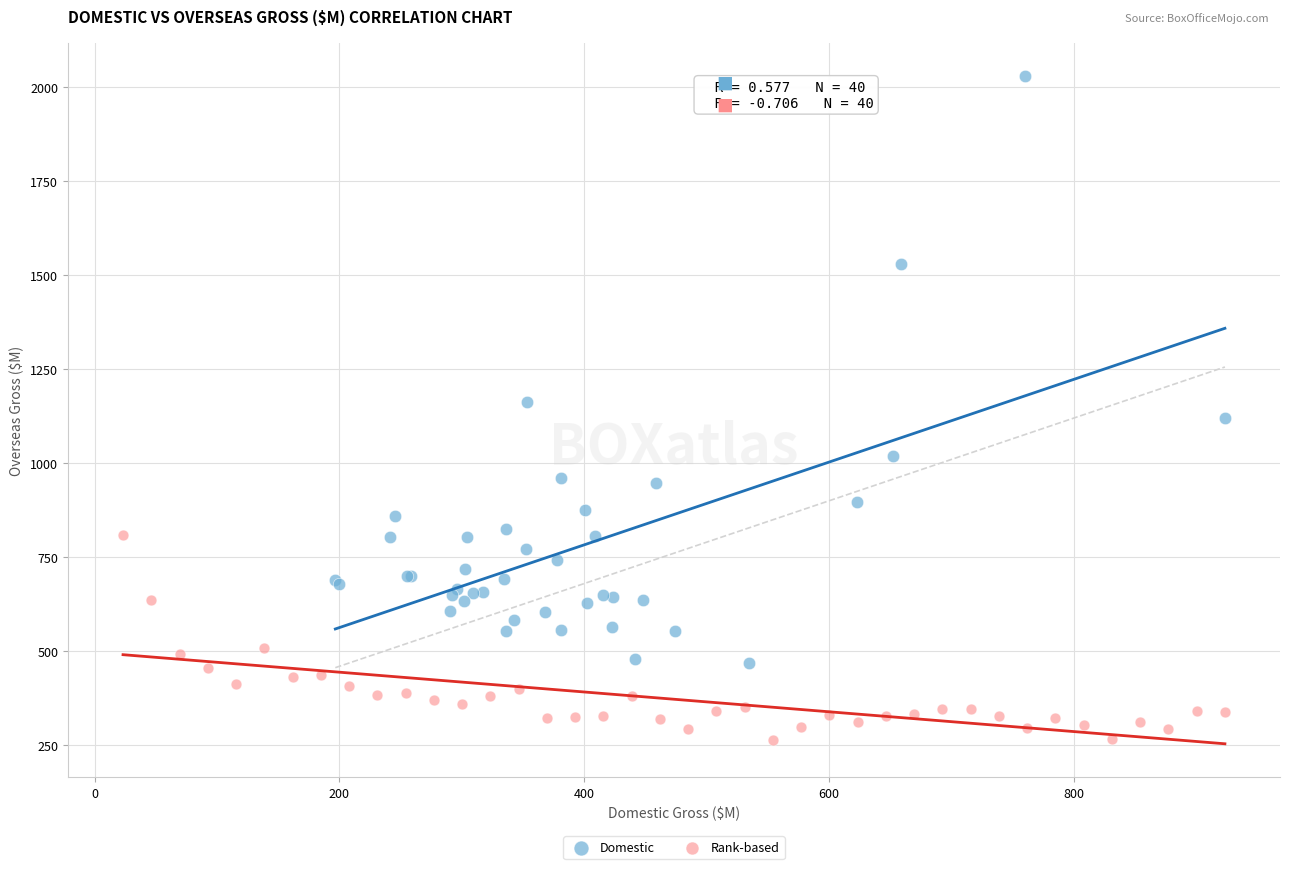

What are all the series names shown in the legend?

Domestic, Rank-based